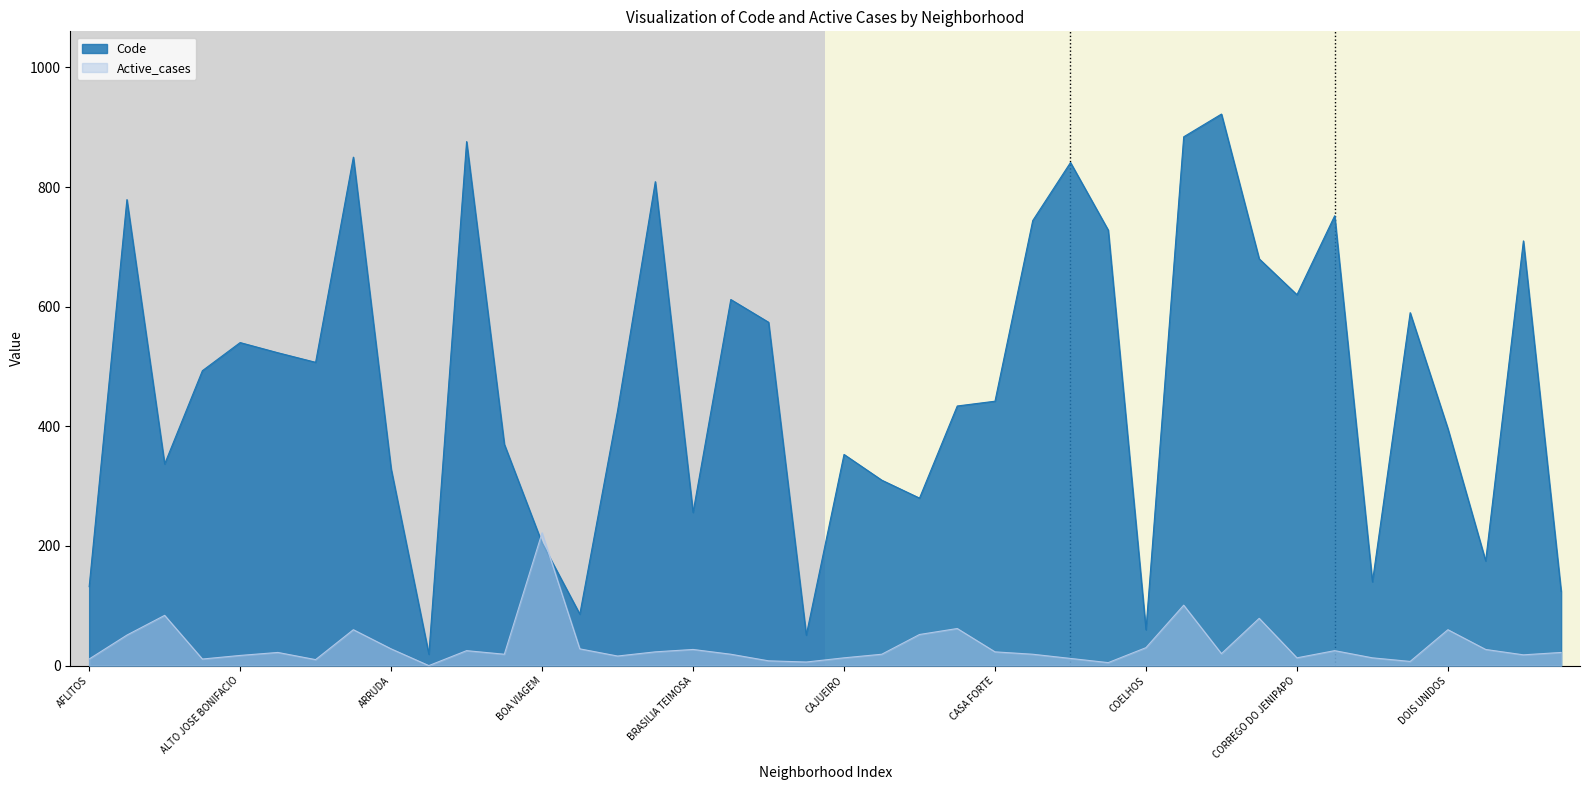

Count the number of categories in the chart.

40